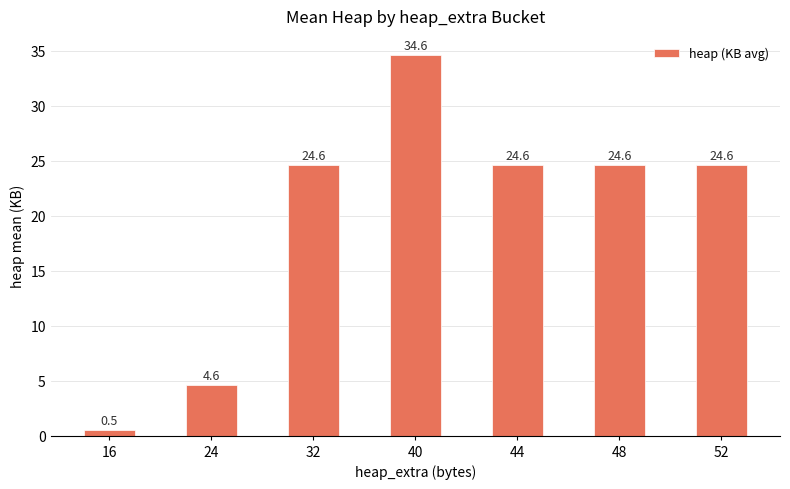

Does the chart contain stacked bars?

No